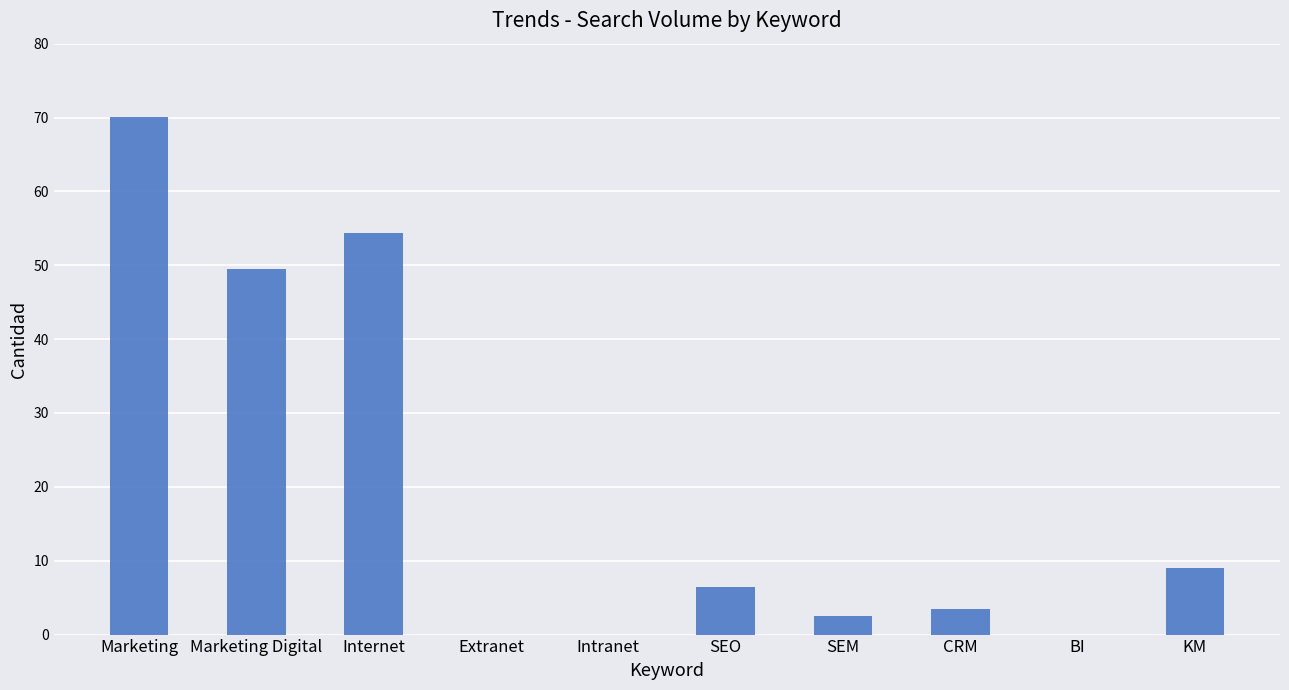

What is the maximum value shown in the chart?

70.1